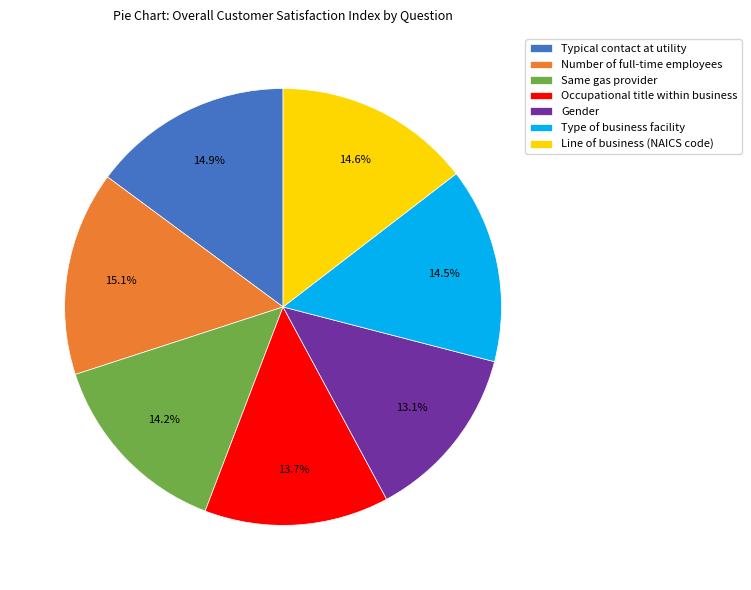

True or false: Typical contact at utility accounts for 27% of the total.

False